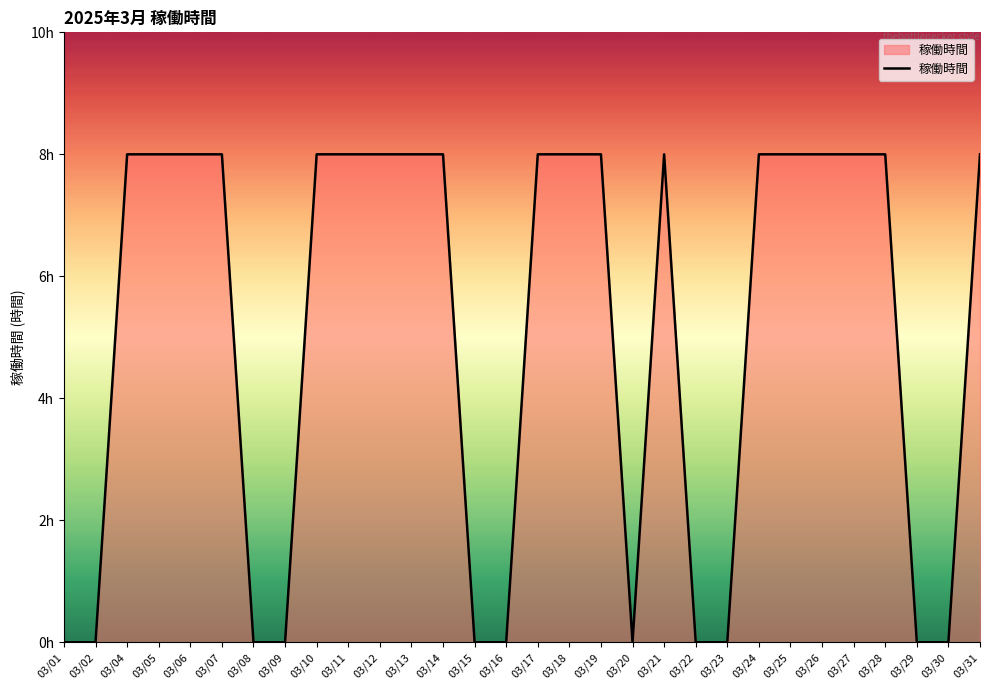

Is this an area chart (filled region under the line)?

Yes